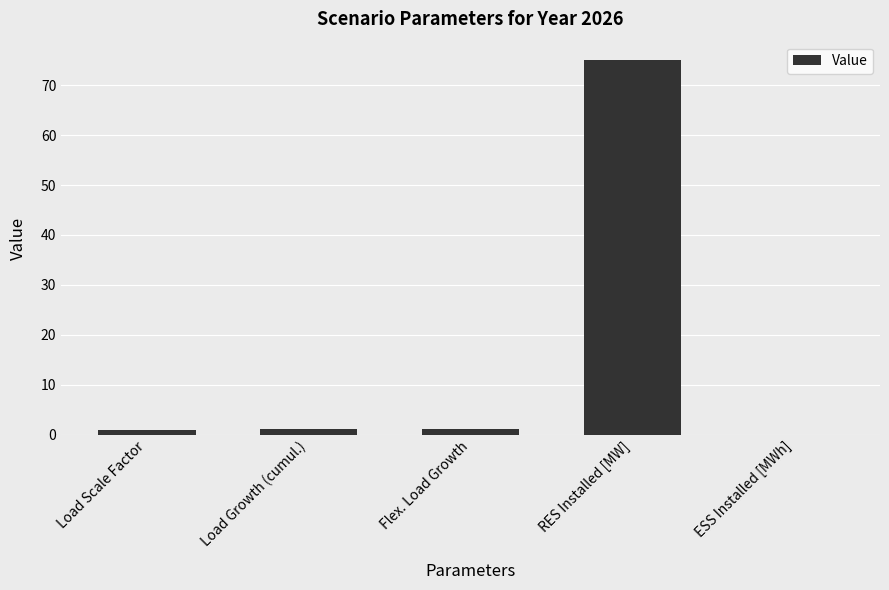

What is the greatest value displayed?

75.0